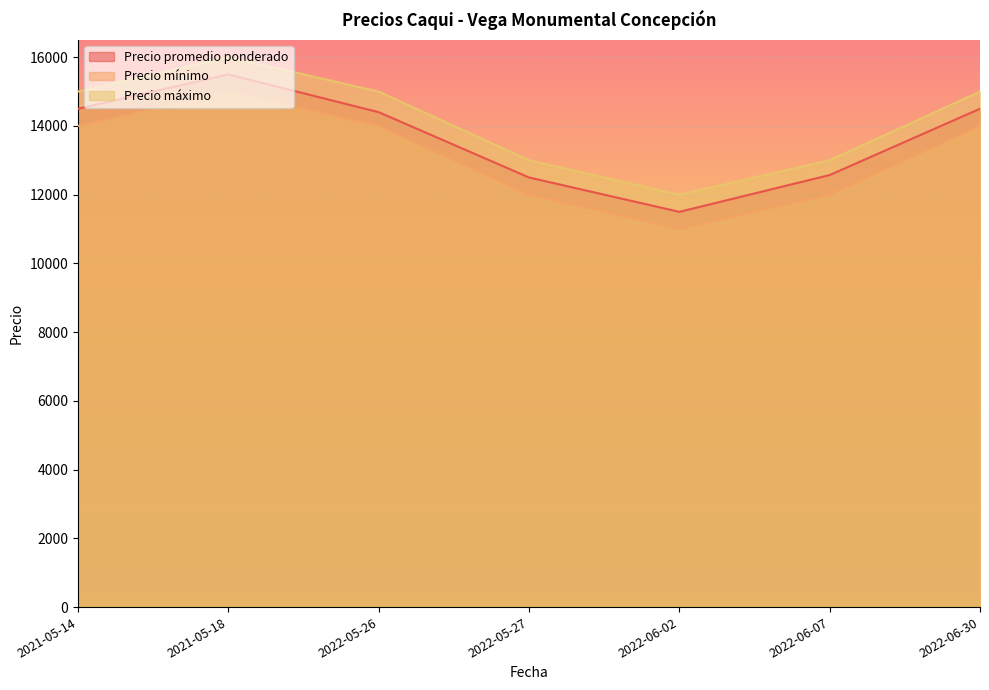

True or false: Precio mínimo and Precio promedio ponderado intersect in this chart.

False